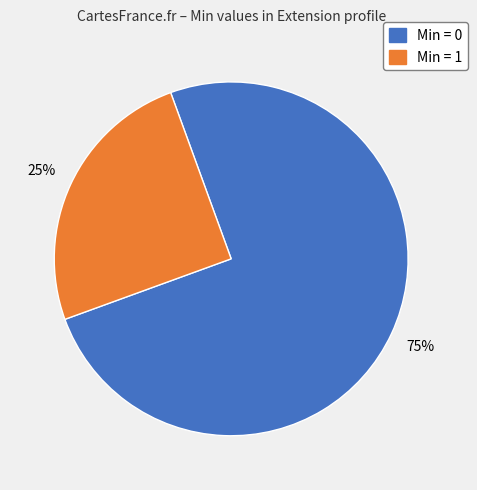

Is there a majority slice in this chart?

Yes